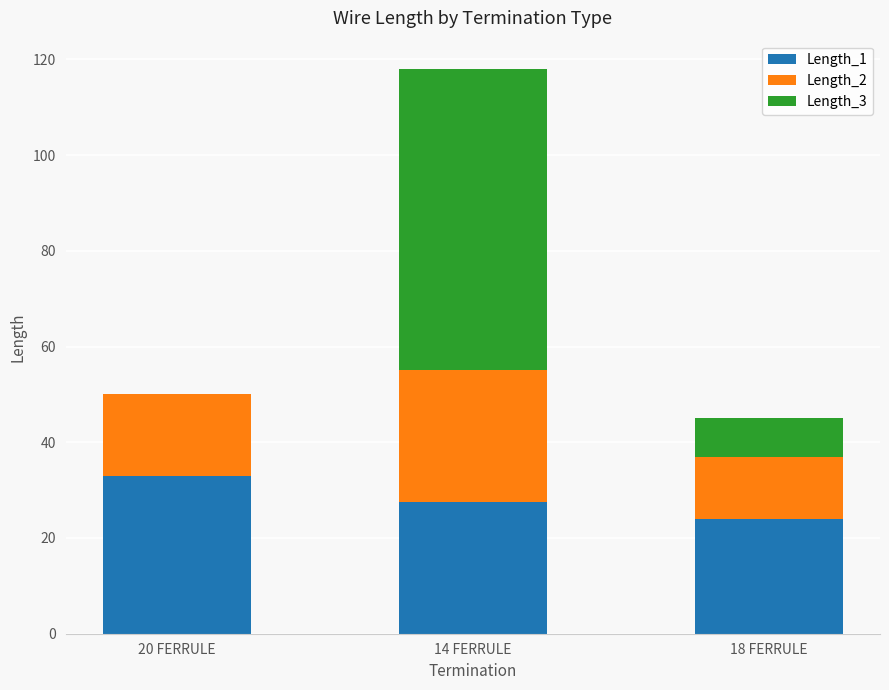

True or false: Length_1 has a value of 5.0 at 18 FERRULE.

False